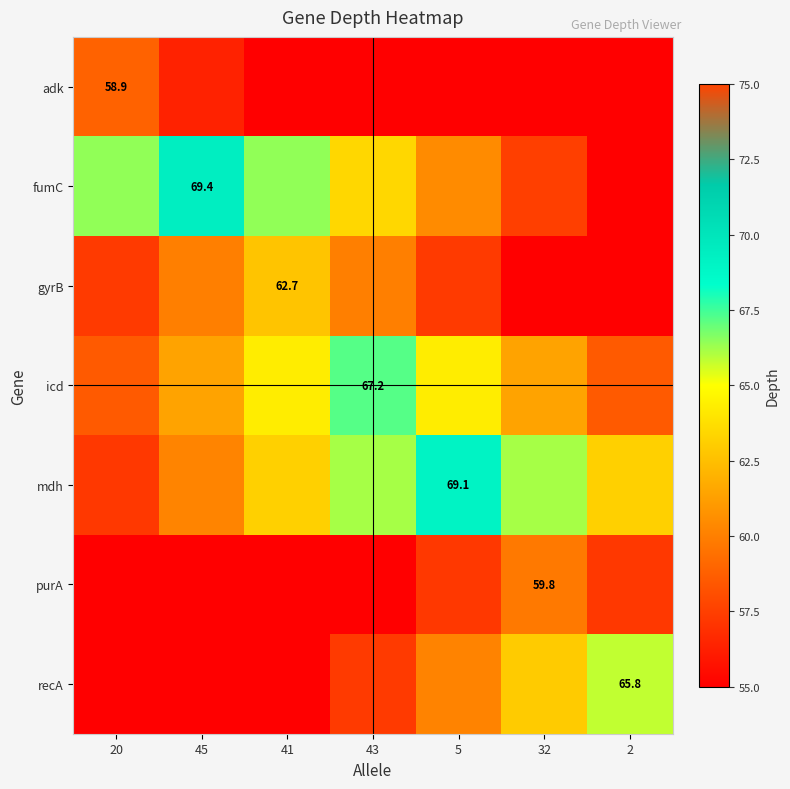

Is it true that gyrB equals 98.7 at 43?

False